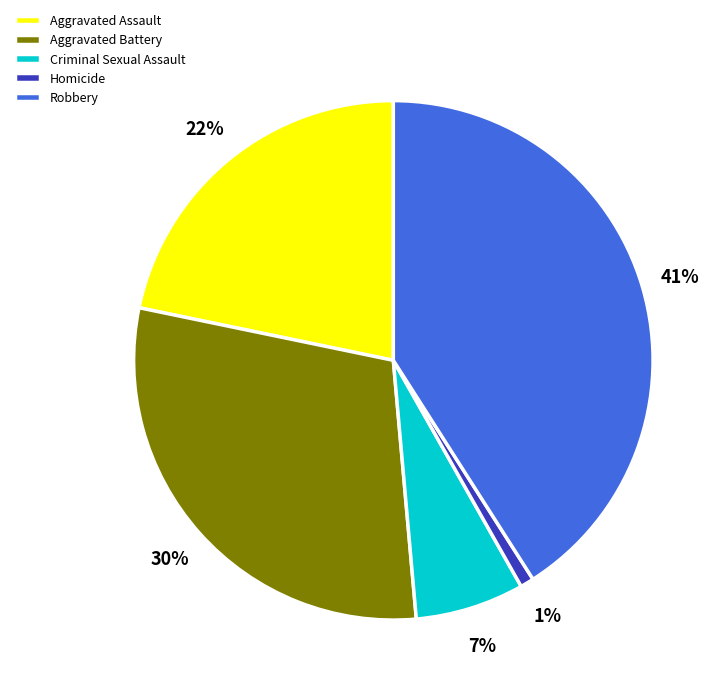

What is the smallest slice in the pie chart?

Homicide